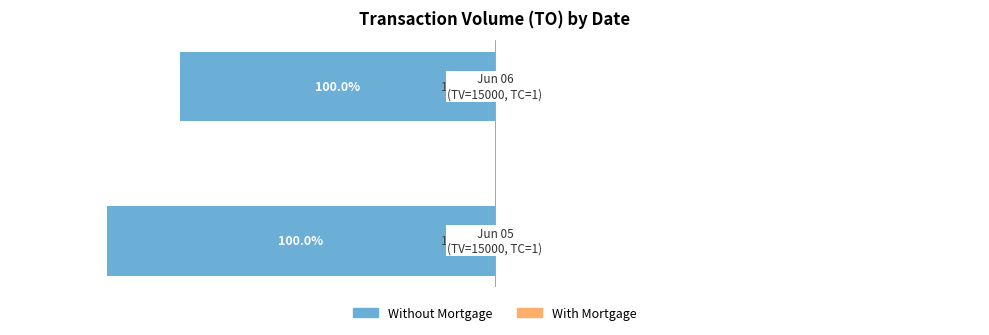

Are the bars horizontal?

Yes